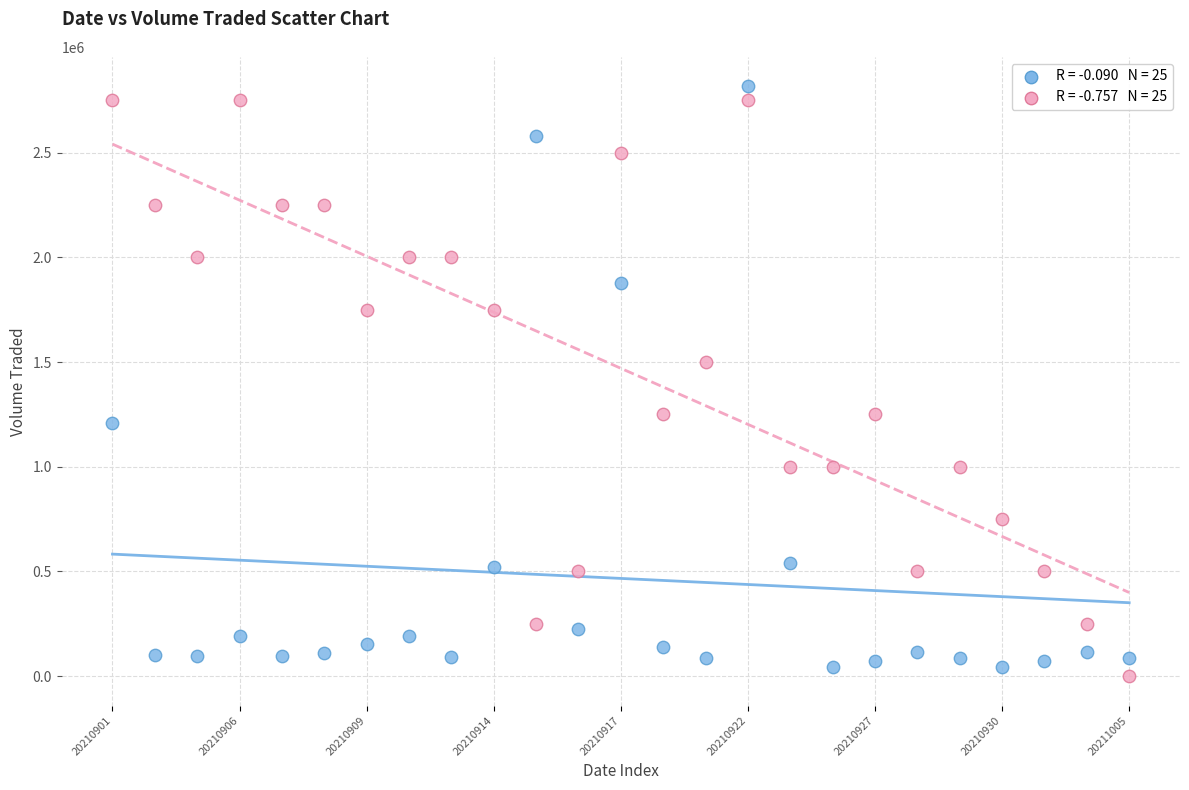

Across all series, what Y value is closest to 1408450?

1500000.0